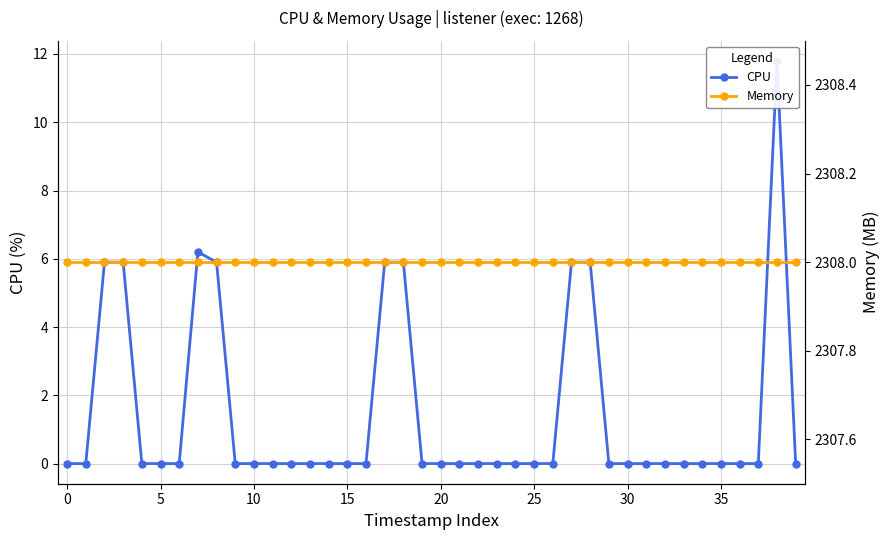

True or false: CPU and Memory cross at least once.

False